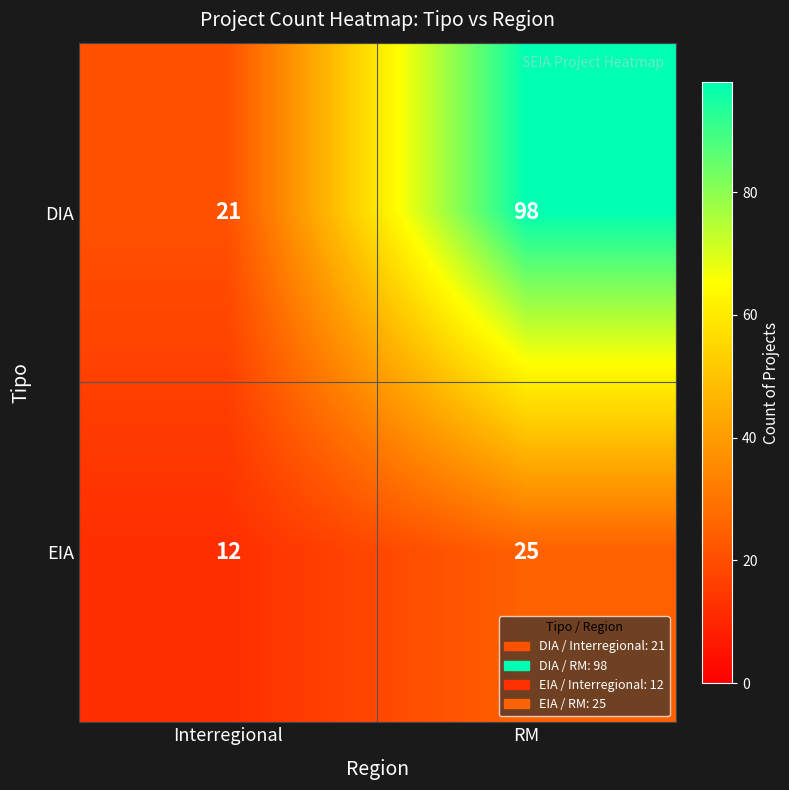

Where is DIA nearest to the value 59?

Interregional